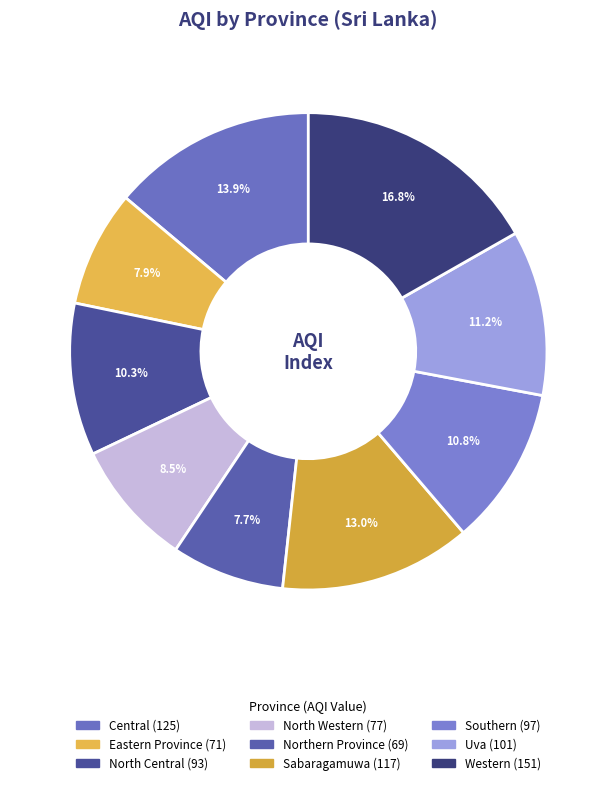

Approximately how many times larger is the value at North Central compared to Northern Province?

1.3